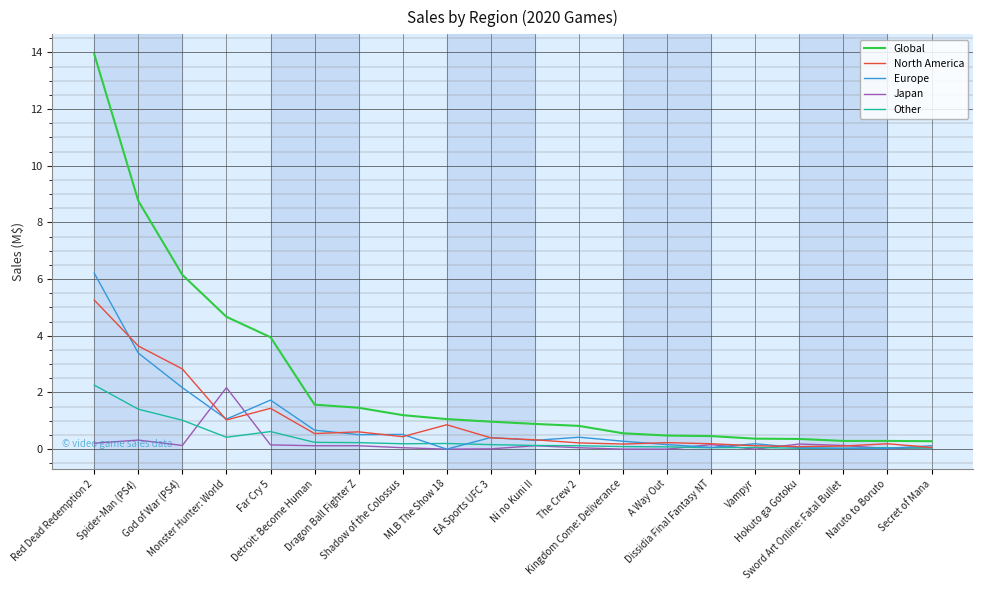

True or false: Japan and North America intersect in this chart.

True